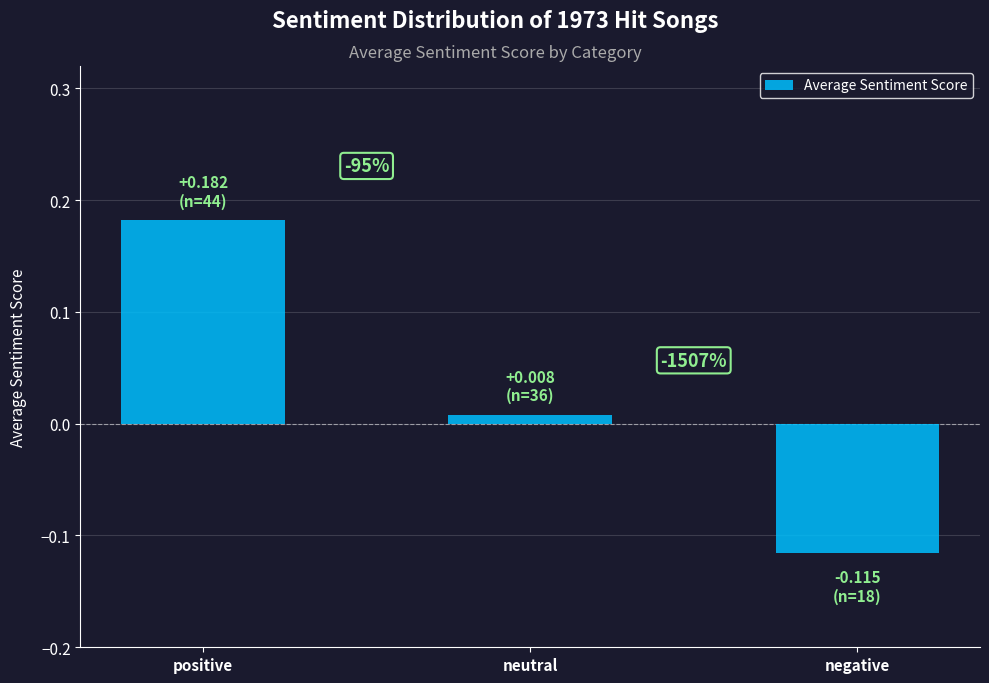

How many bars are there in total?

3